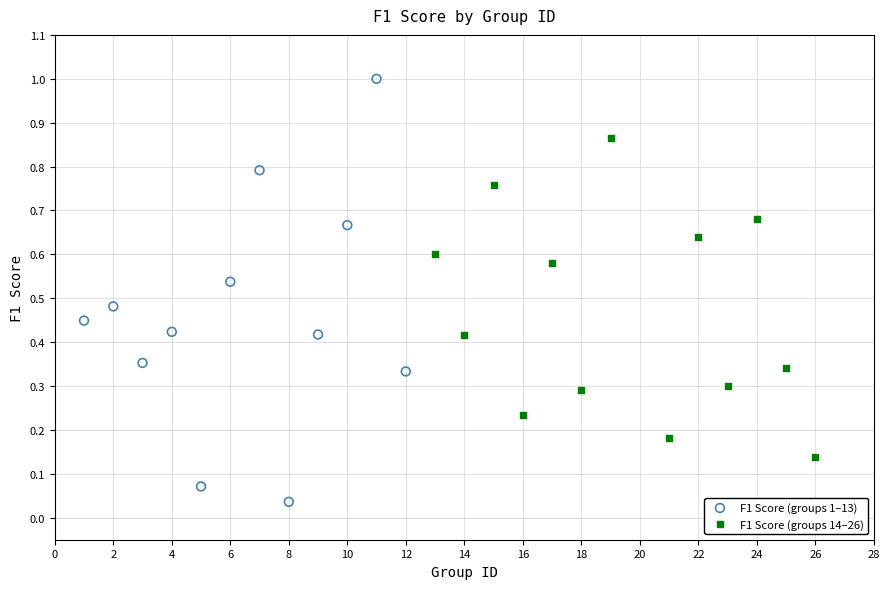

Which series reaches the minimum Y coordinate?

F1 Score (groups 1–13)